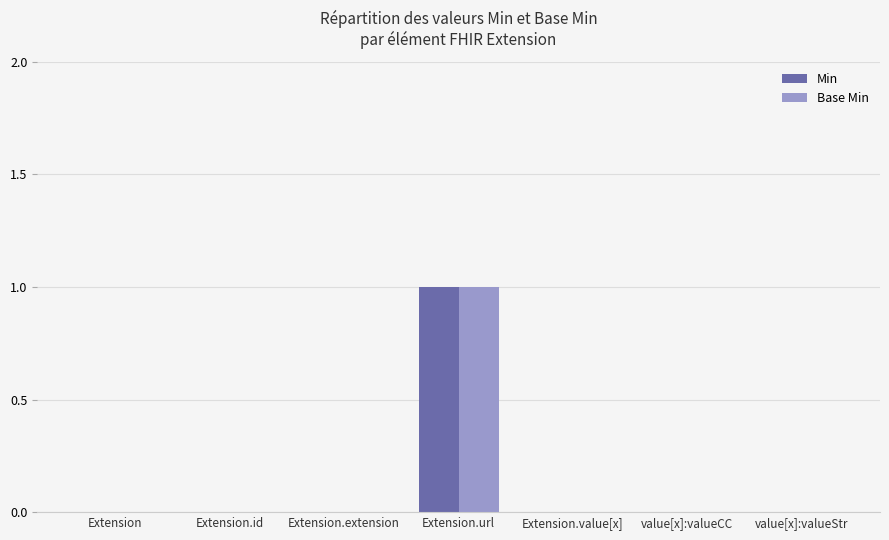

Are the bars horizontal?

No